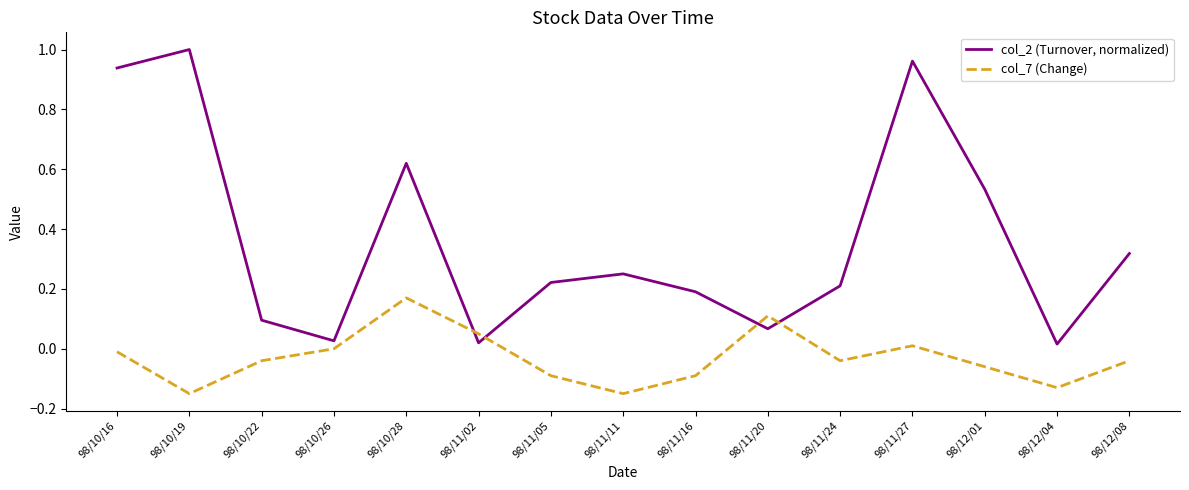

Between which two adjacent categories do col_2 (Turnover, normalized) and col_7 (Change) first intersect?

98/10/28 and 98/11/02